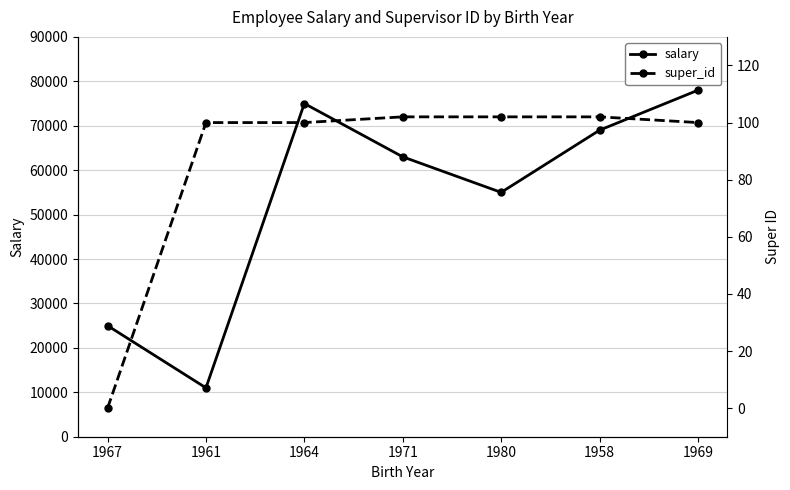

What is the label of the 1st point from the right?

1969